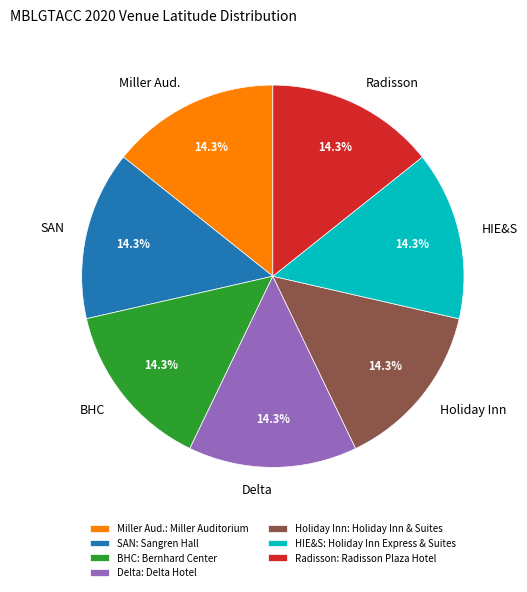

Does any single category account for the majority?

No